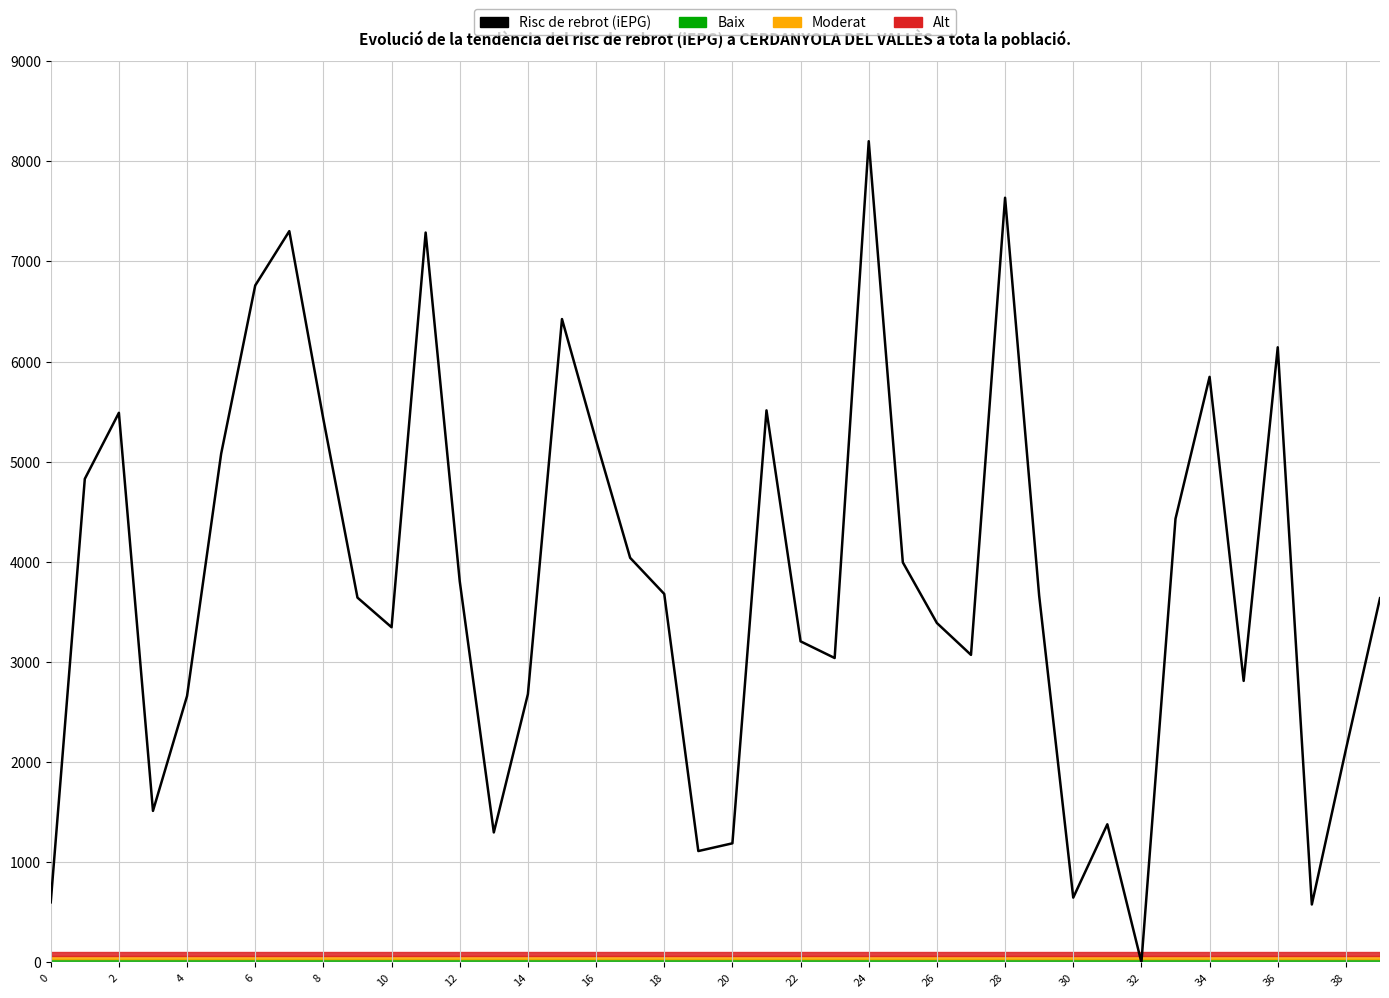

What is the greatest value displayed?

8200.0